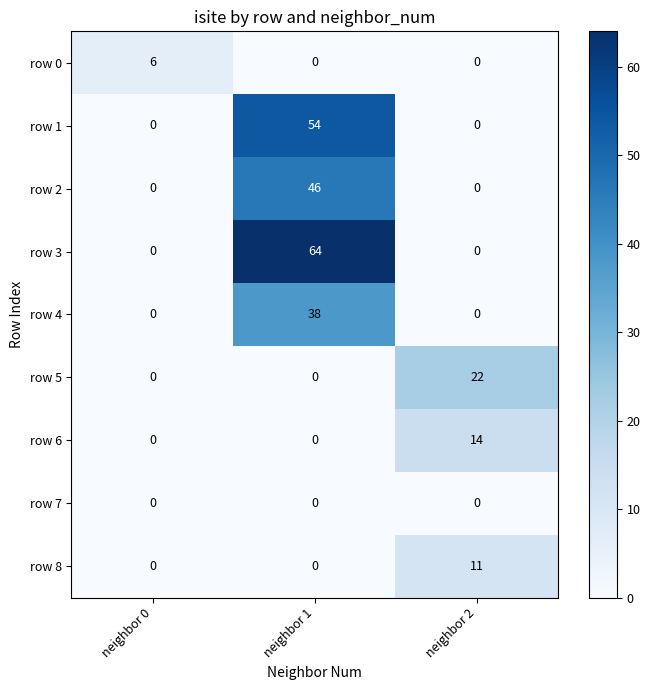

True or false: row 6 has a value of 5 at neighbor 1.

False